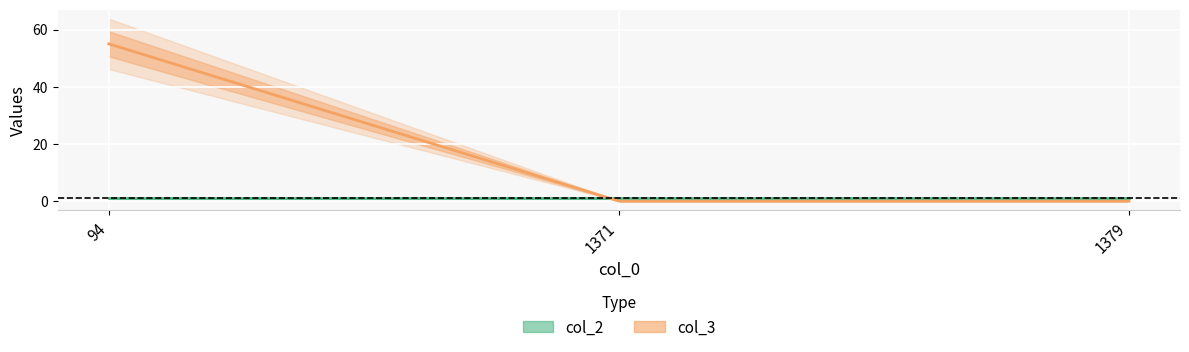

Which label corresponds to the largest value in the chart?

94